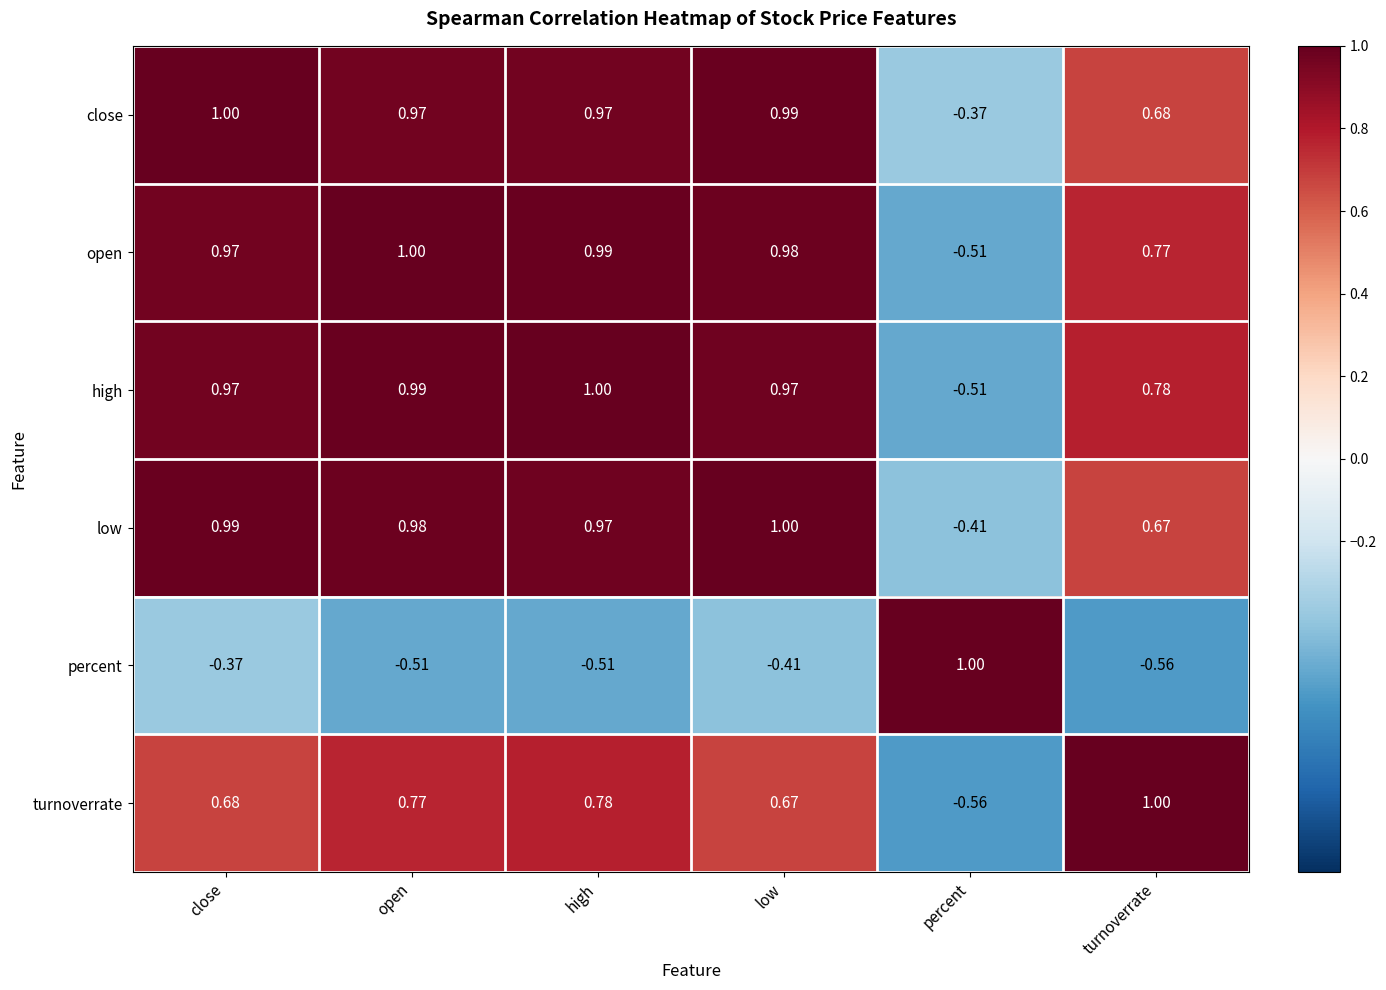

At which label does open first exceed 0?

close